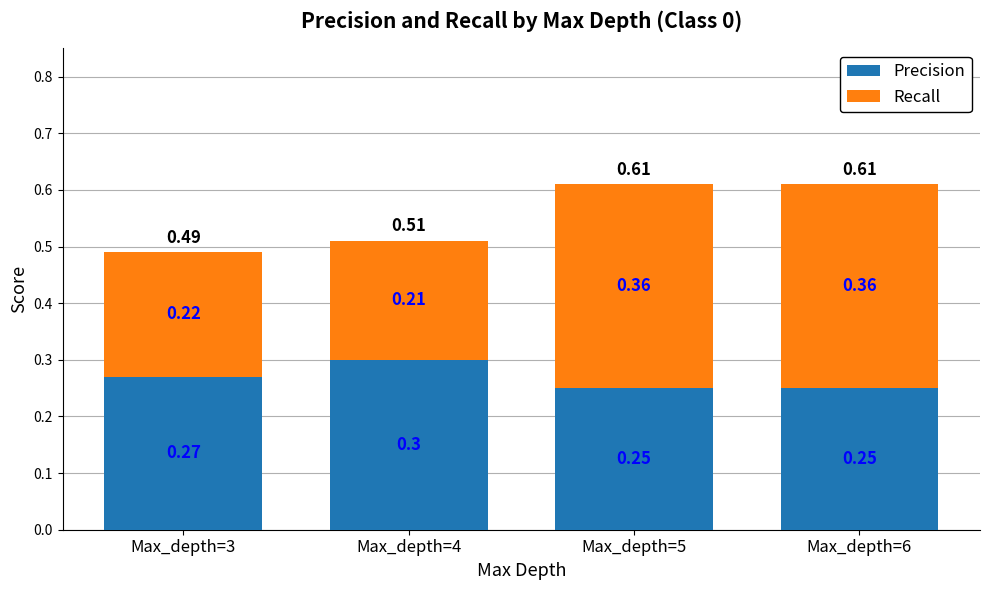

What is the sum of the Precision values at Max_depth=5 and Max_depth=4?

0.6